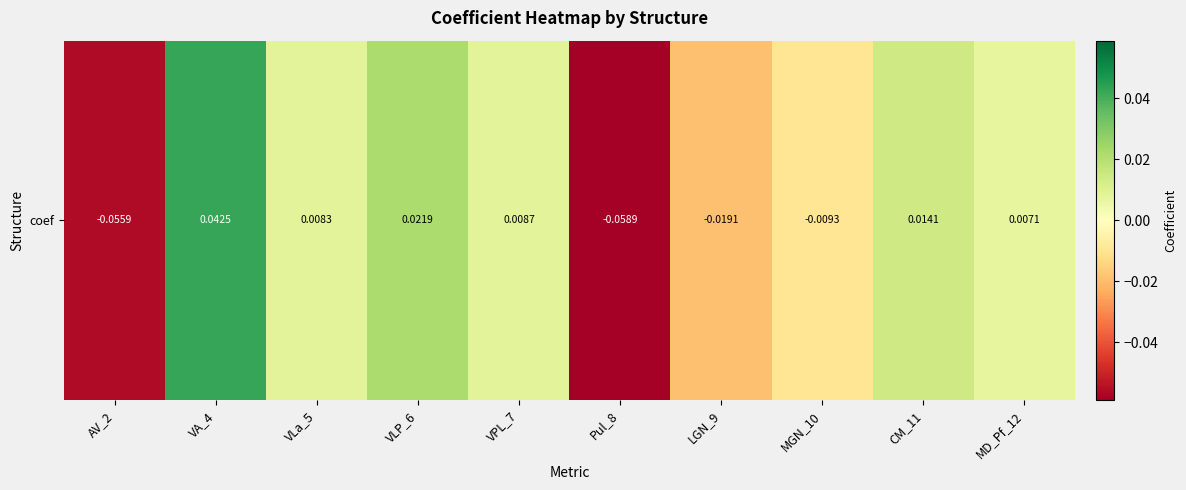

How many data points are above 0?

6